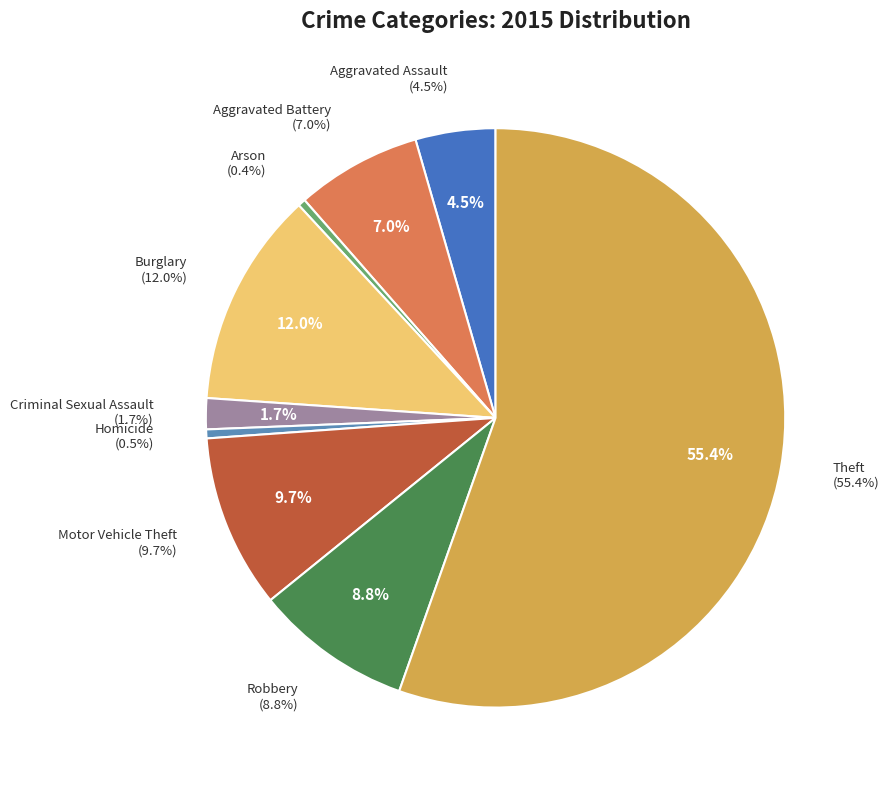

What is the change in value from Aggravated Battery to Arson?

-4656